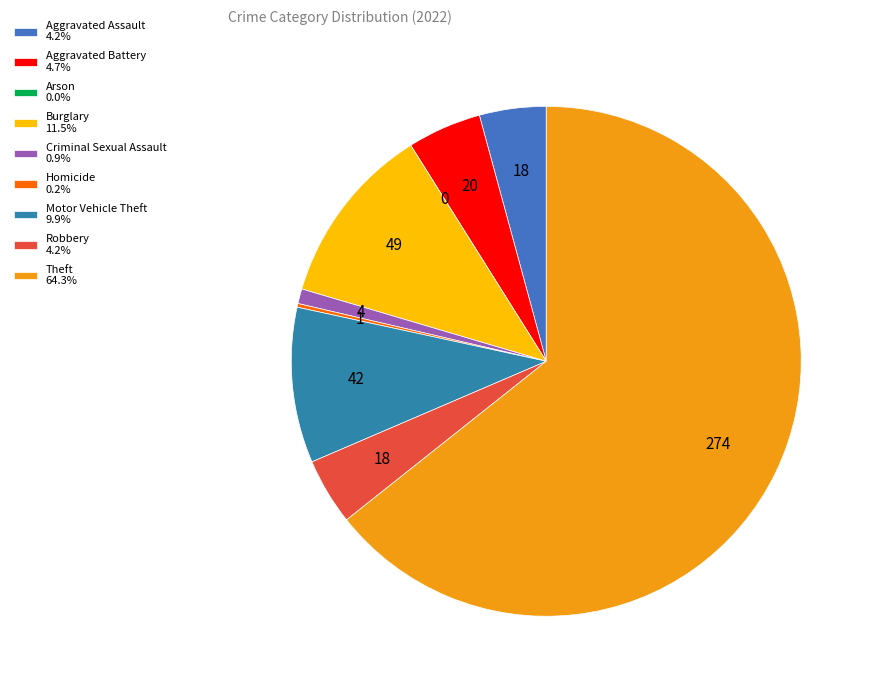

How many slices are in this pie chart?

9